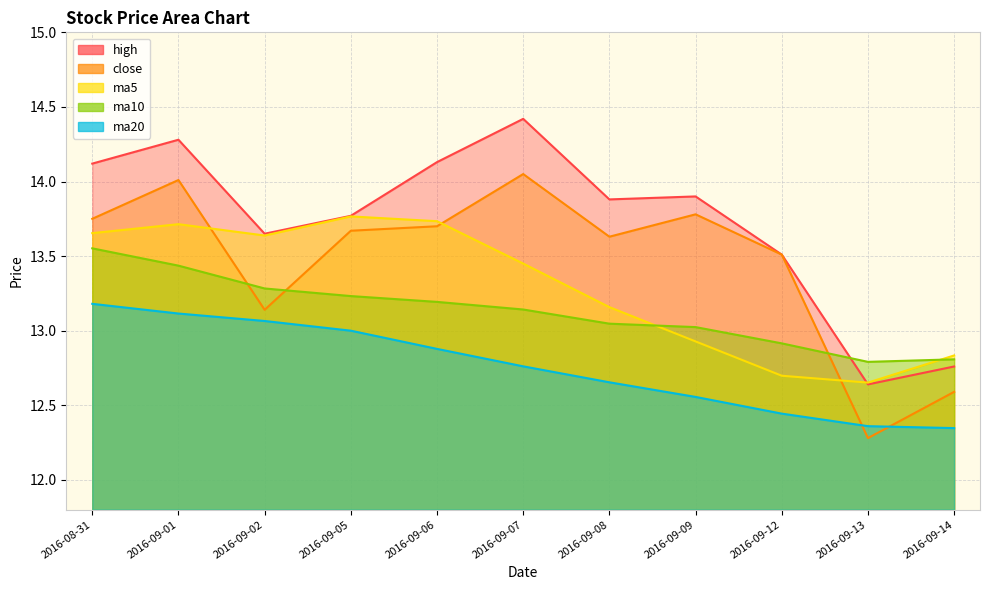

In ma10, how many points are lower than both neighbors (excluding endpoints)?

1